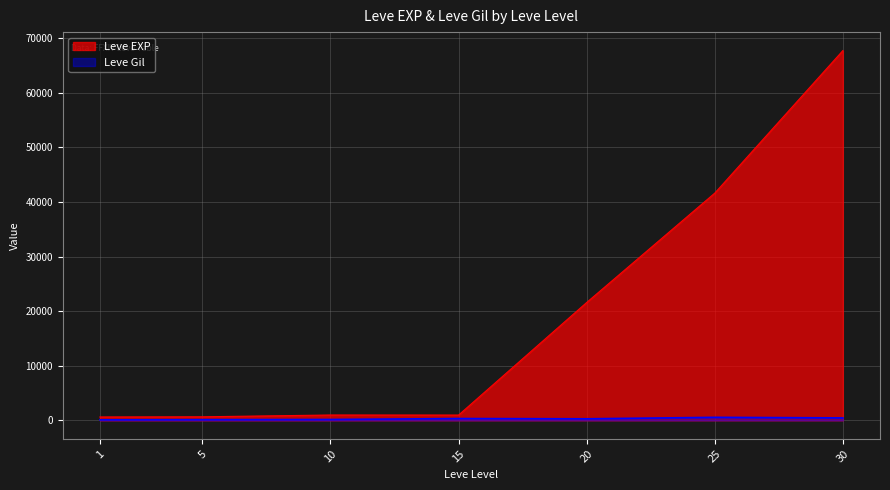

Does the chart have visible grid lines?

Yes